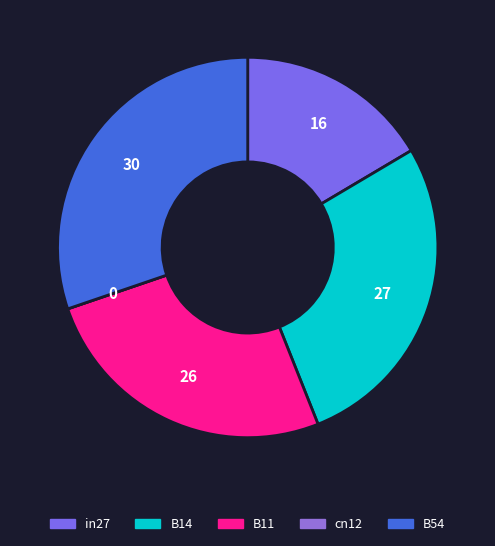

Rank the categories by value from lowest to highest.

cn12, in27, B11, B14, B54